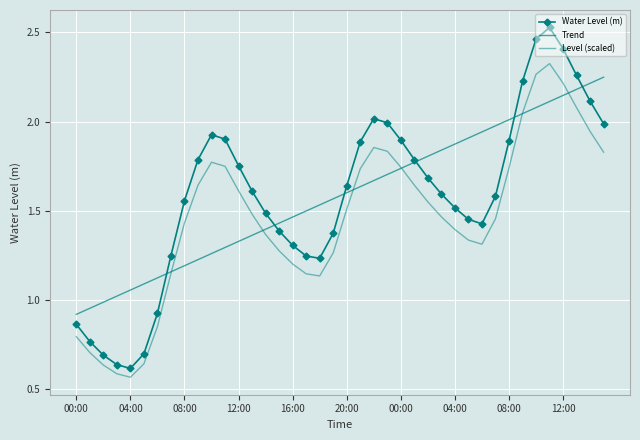

What is the label of the 34th point from the left?

33